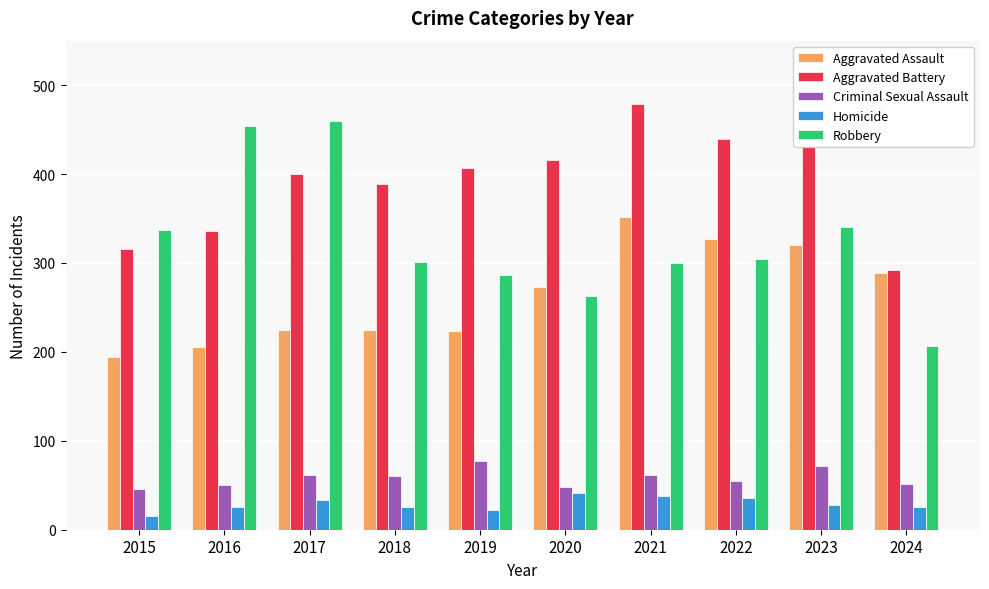

At which label does Aggravated Battery reach its minimum?

2024